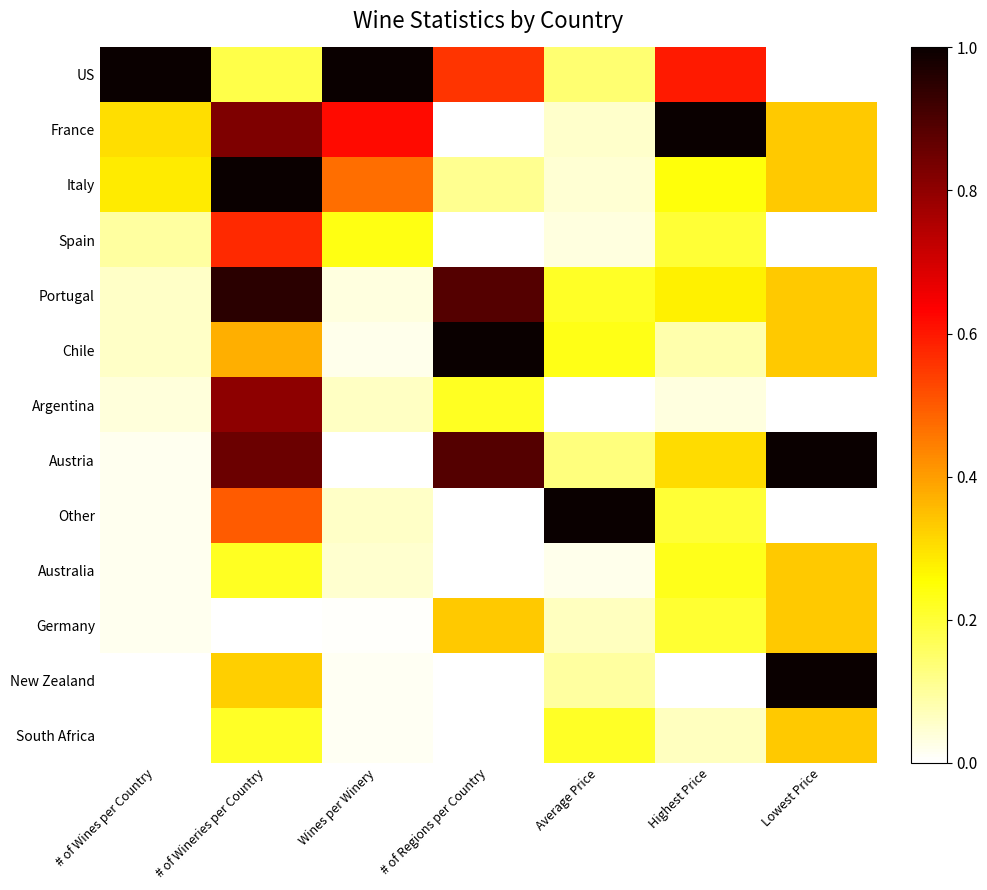

At # of Wines per Country, list the series in order from largest to smallest.

US, France, Italy, Spain, Portugal, Chile, Argentina, Austria, Other, Australia, Germany, New Zealand, South Africa